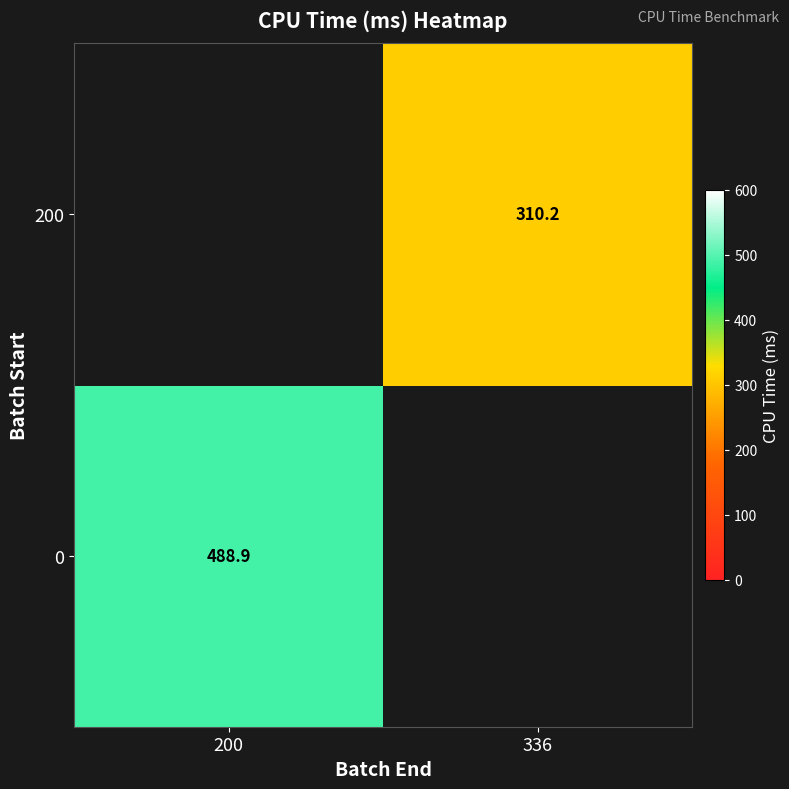

What is the maximum value shown in the chart?

488.9